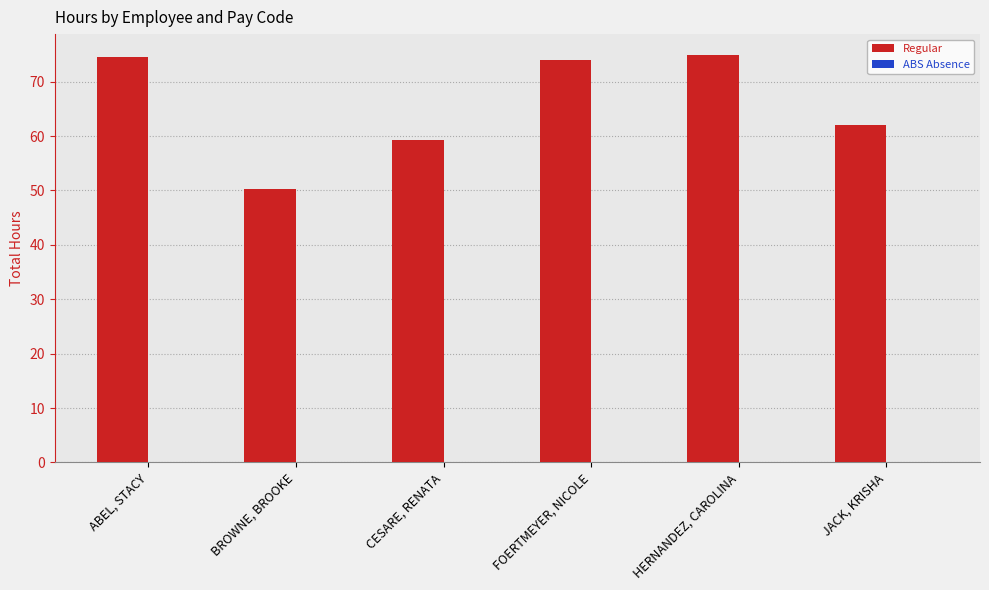

What is the average value?

65.8